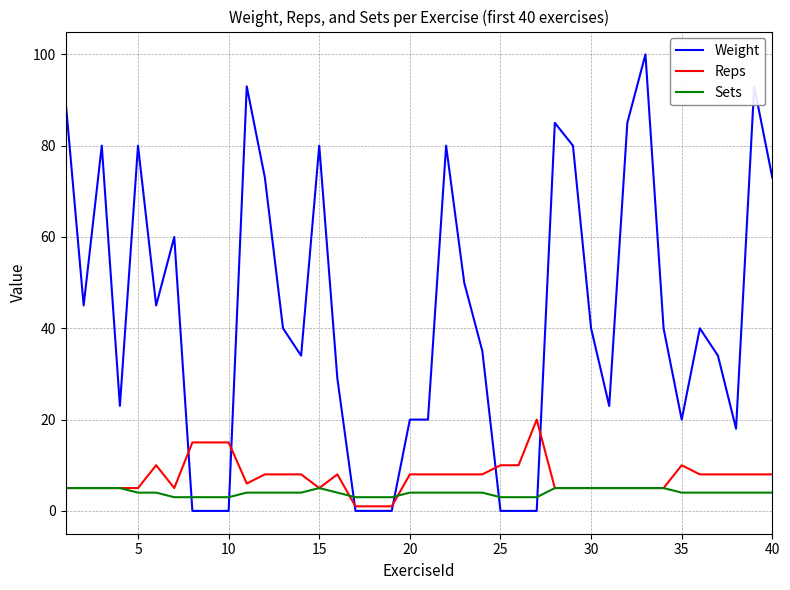

Rank the series by their maximum value, from lowest to highest.

Sets, Reps, Weight